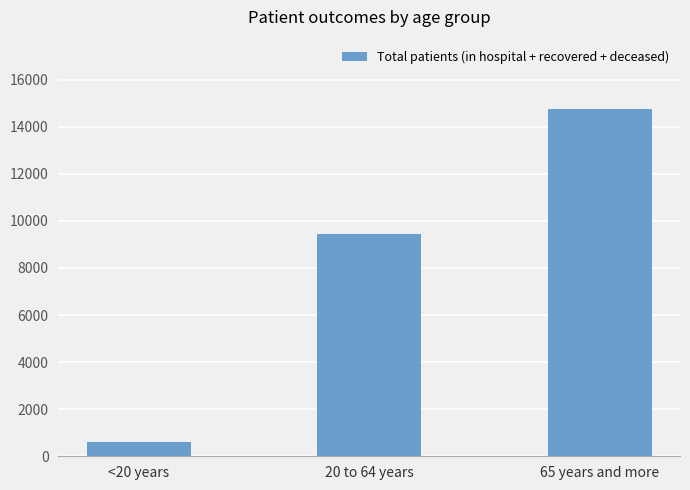

What is the sum of the values at <20 years and 20 to 64 years?

10059